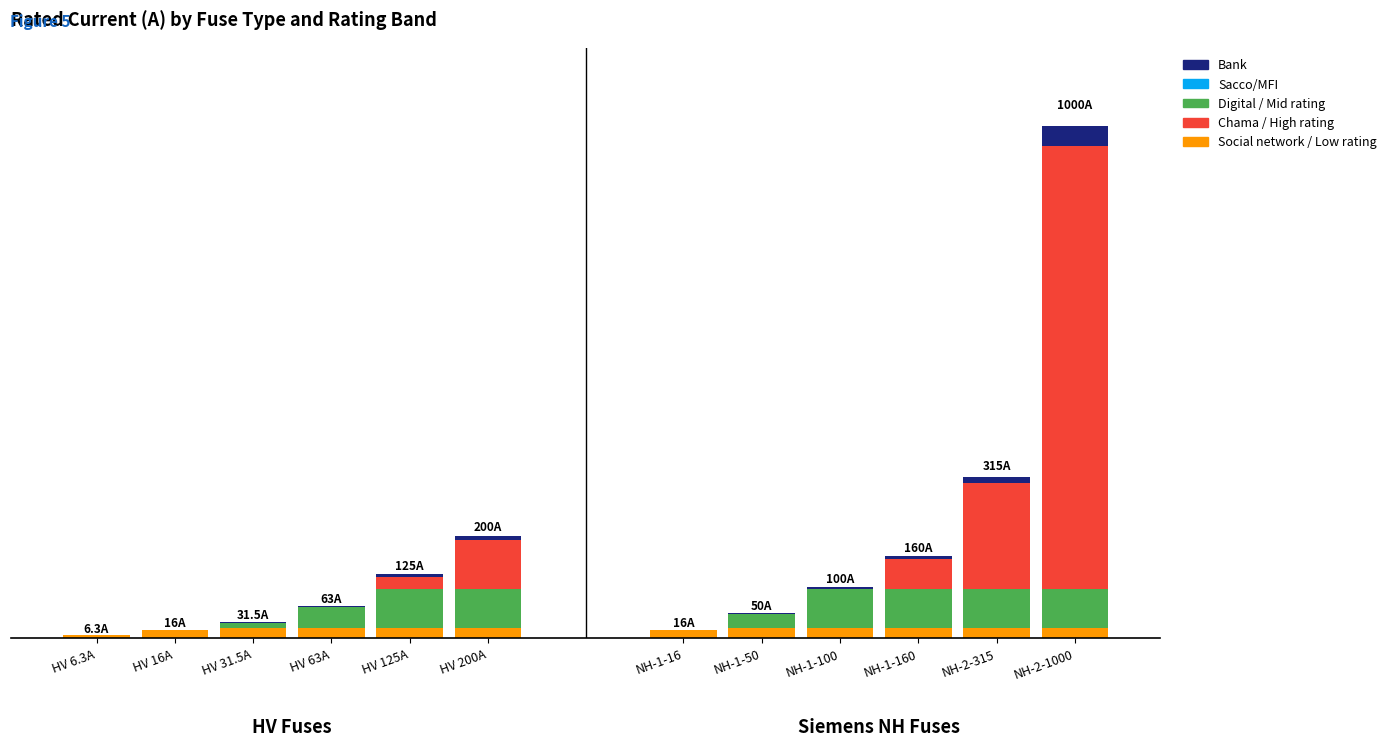

Which label corresponds to the largest value in the chart?

HV 200A